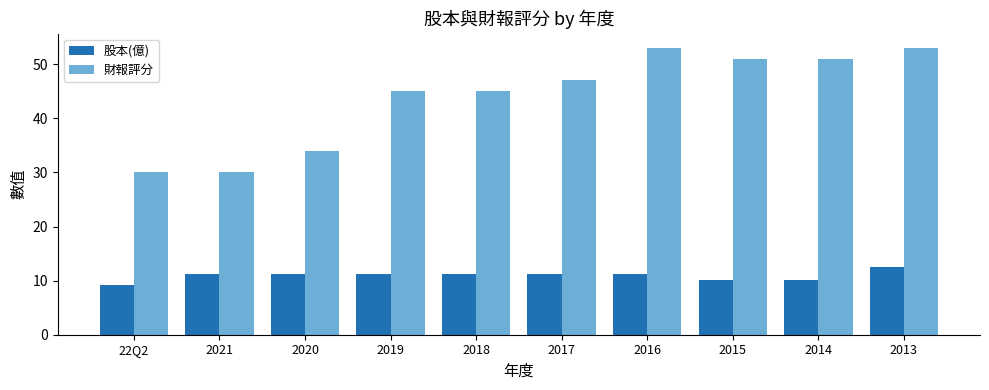

What are all the series names shown in the legend?

股本(億), 財報評分